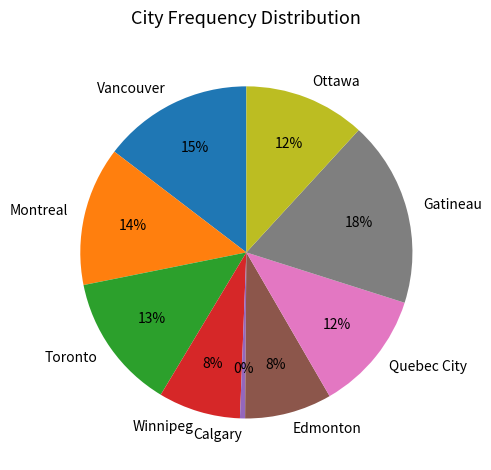

Is there any slice that represents more than half of the pie?

No